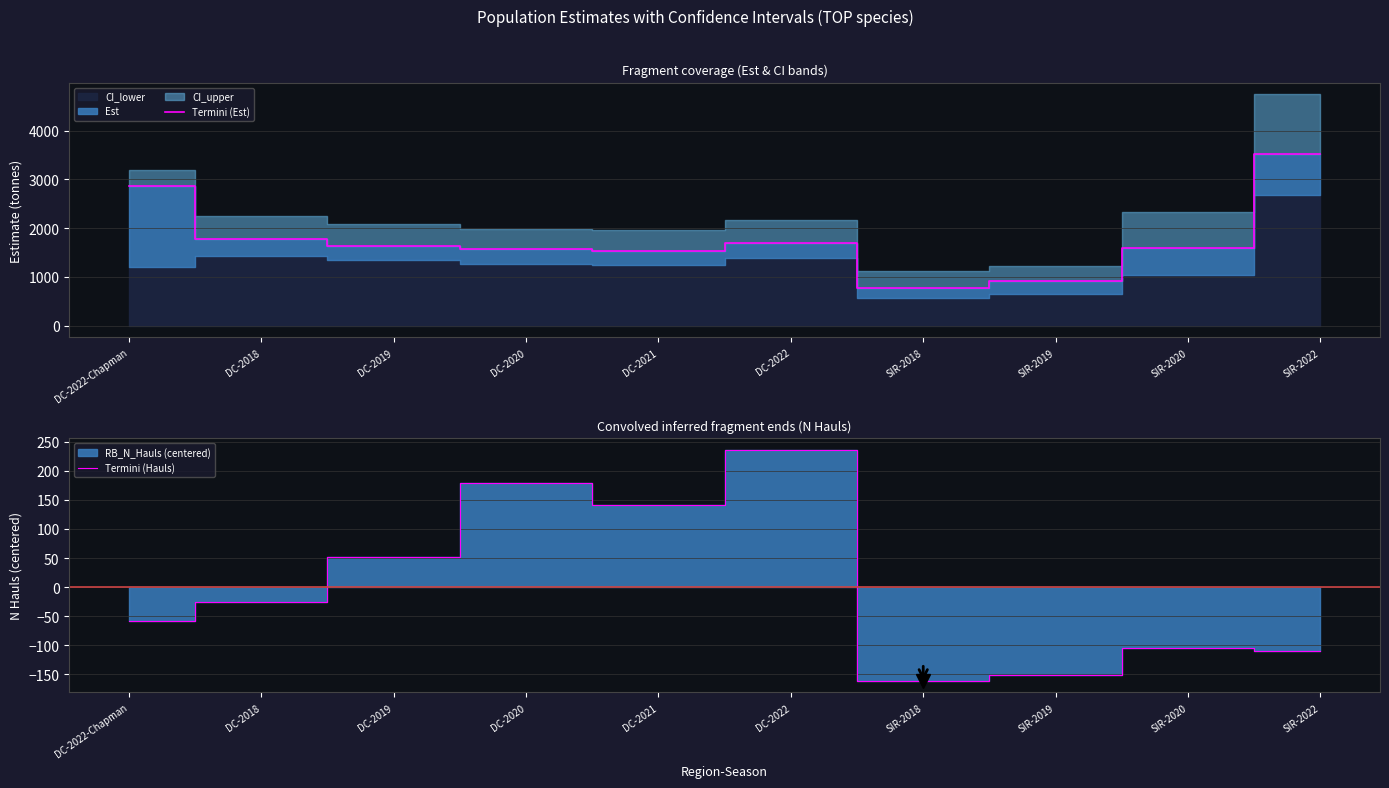

How many lines are shown in the chart?

2